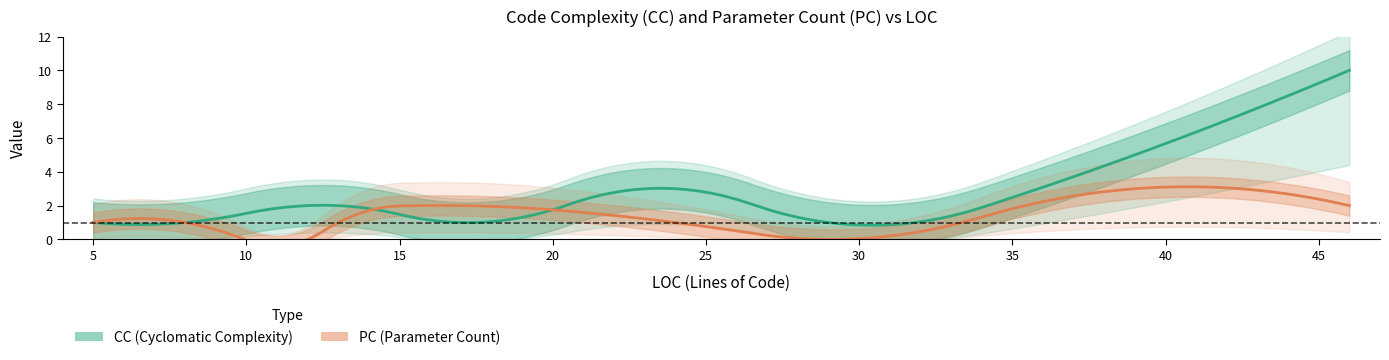

What value does the CC series have at 5?

1